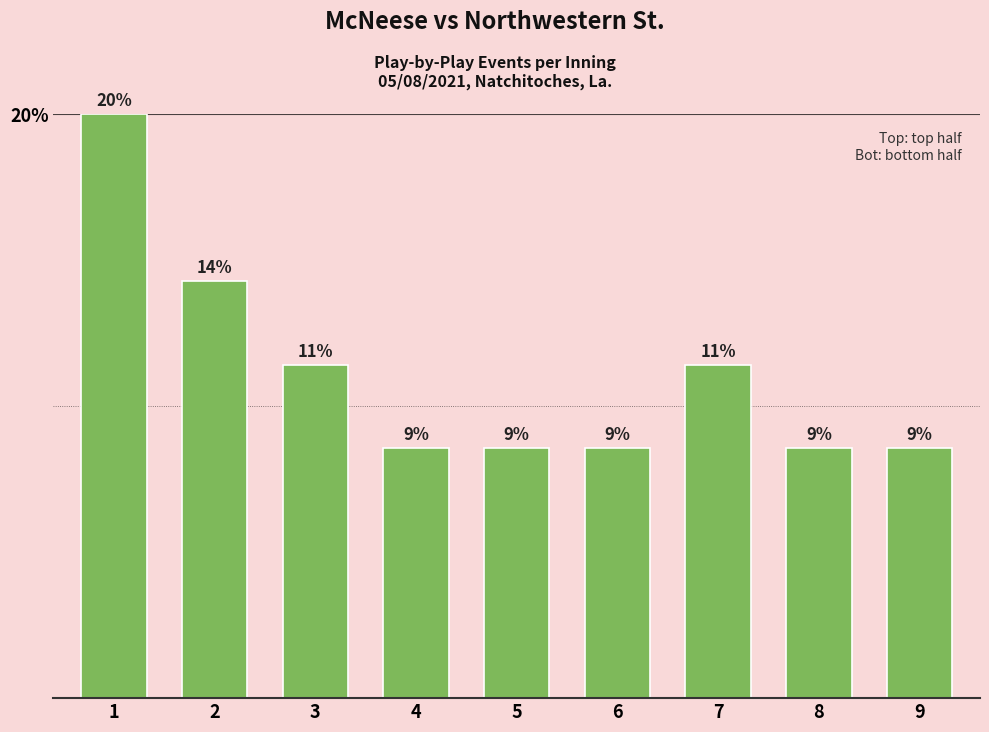

How many bars are there in total?

9